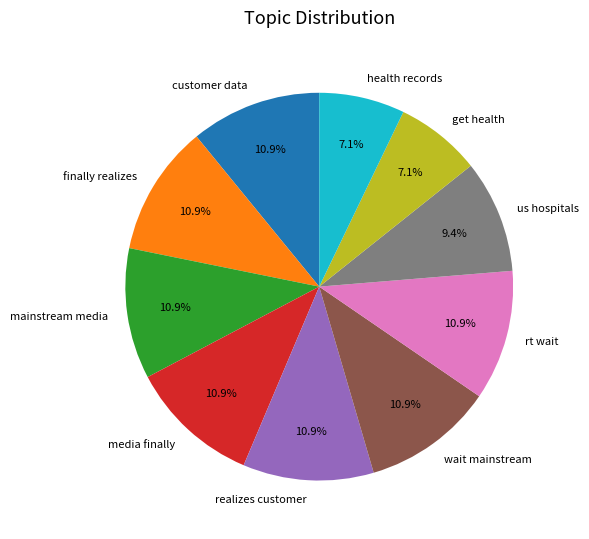

Count the number of slices in the pie.

10